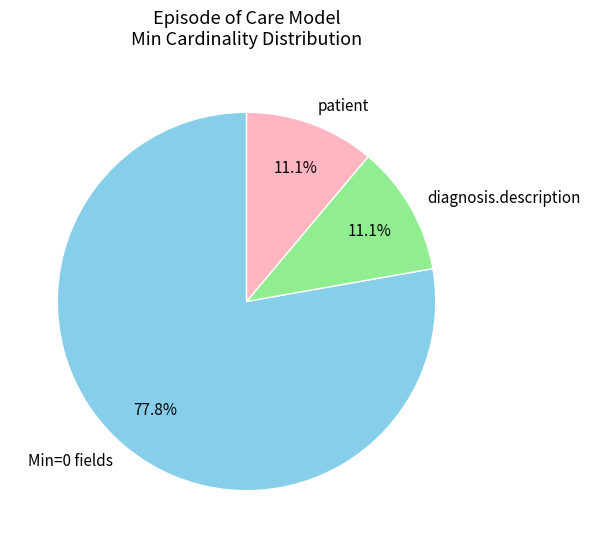

Between diagnosis.description and Min=0 fields, which is larger?

Min=0 fields